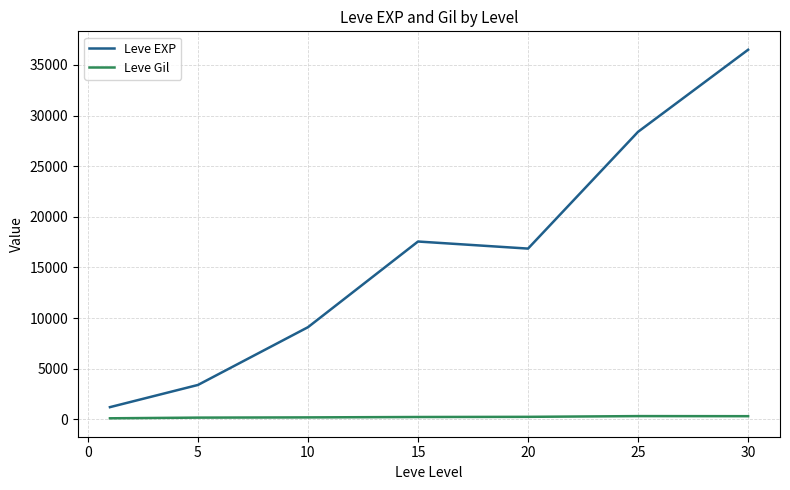

List the series in order of their peak value, highest first.

Leve EXP, Leve Gil